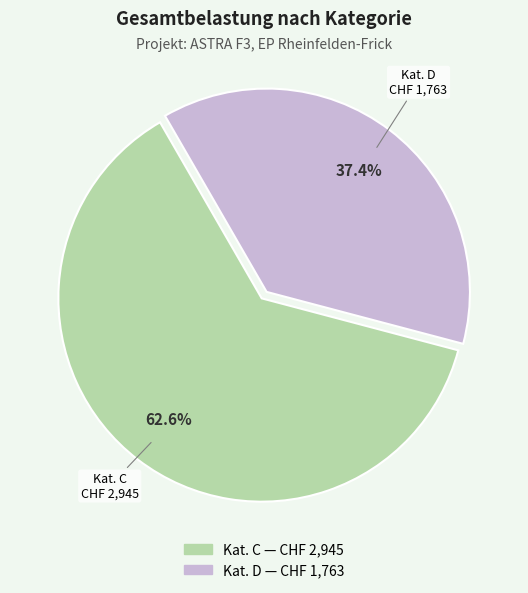

Count the number of slices in the pie.

2